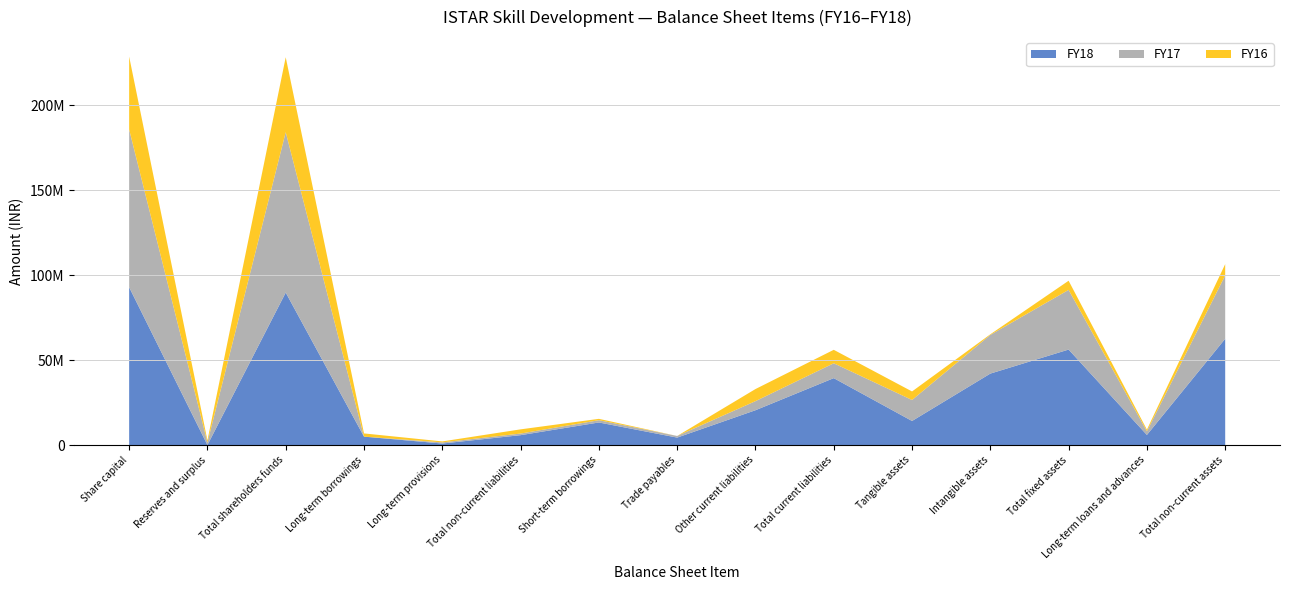

Reading left to right, extract all data points from this chart.

FY18: Share capital=92888978	Reserves and surplus=-3142597	Total shareholders funds=89746381	Long-term borrowings=4924598	Long-term provisions=874684	Total non-current liabilities=5799282	Short-term borrowings=13273171	Trade payables=4363192	Other current liabilities=20477719	Total current liabilities=39371075	Tangible assets=14147665	Intangible assets=42040747	Total fixed assets=56188412	Long-term loans and advances=5935780	Total non-current assets=62548680
FY17: Share capital=92888978	Reserves and surplus=1527973	Total shareholders funds=94416951	Long-term borrowings=0	Long-term provisions=669866	Total non-current liabilities=943221	Short-term borrowings=1332083	Trade payables=957383	Other current liabilities=5342550	Total current liabilities=8751448	Tangible assets=12363239	Intangible assets=22776425	Total fixed assets=35139664	Long-term loans and advances=2166780	Total non-current assets=37306444
FY16: Share capital=42916242	Reserves and surplus=1205582	Total shareholders funds=44121824	Long-term borrowings=1899565	Long-term provisions=575615	Total non-current liabilities=2475180	Short-term borrowings=800000	Trade payables=0	Other current liabilities=7125101	Total current liabilities=7925101	Tangible assets=5020610	Intangible assets=362256	Total fixed assets=5382866	Long-term loans and advances=968000	Total non-current assets=6636158